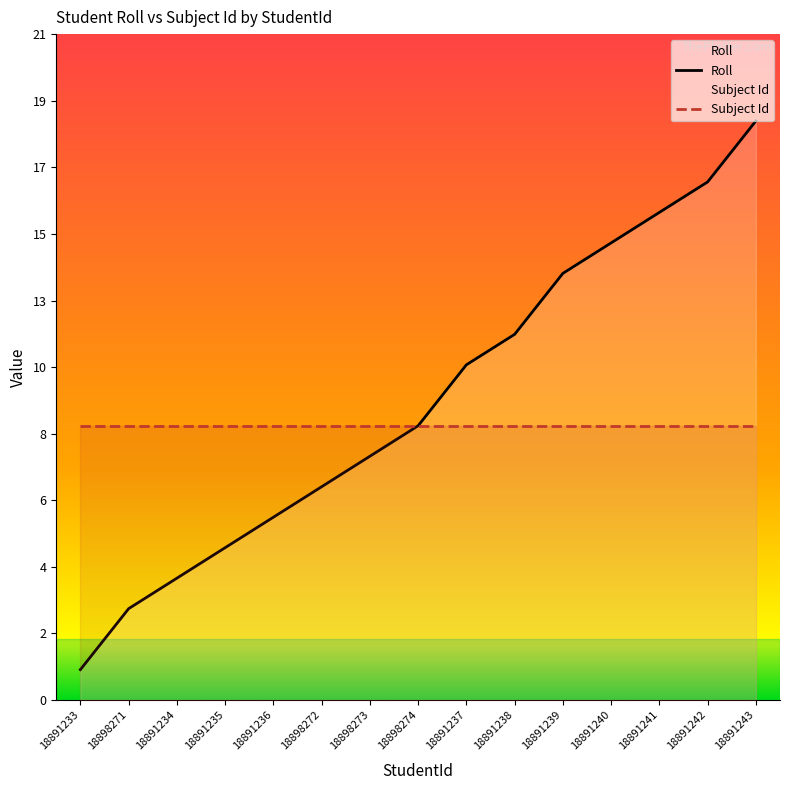

The value at 18898272 is 5. True or false?

False